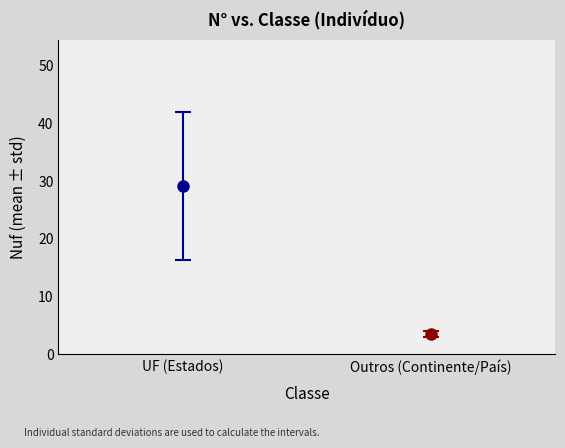

Does the chart contain any negative values?

No